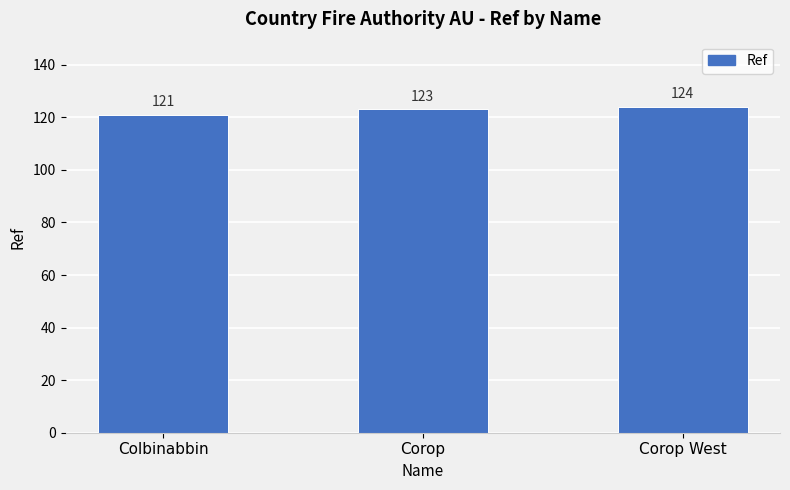

How many categories are shown in the chart?

3